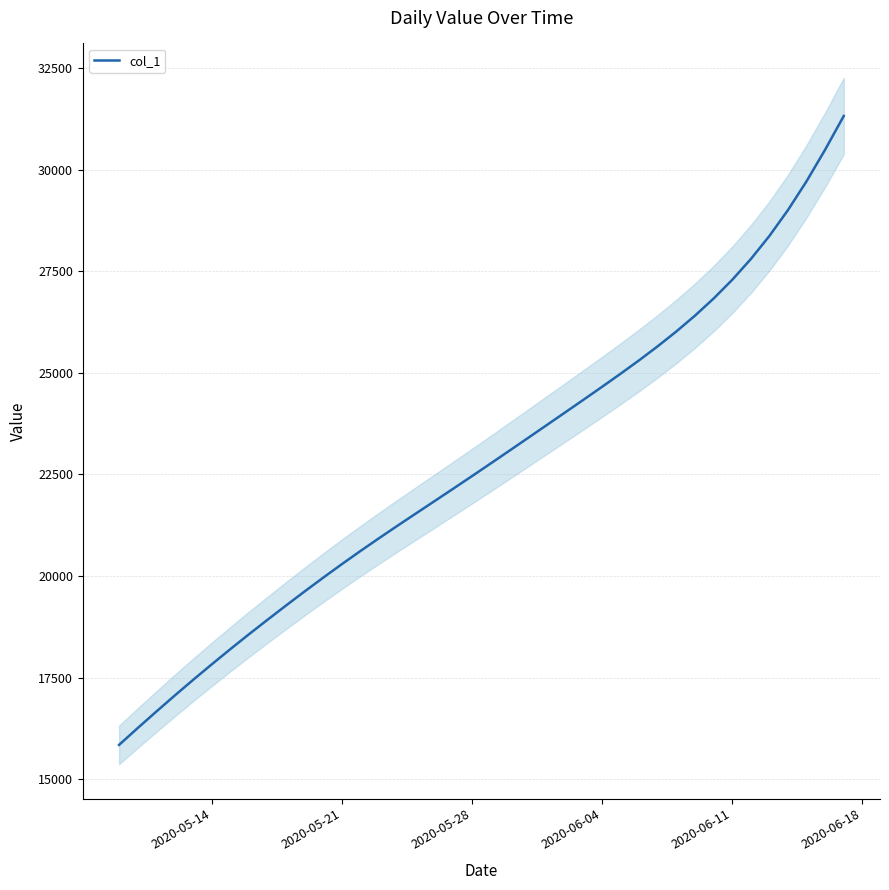

What is the minimum value shown in the chart?

15842.6